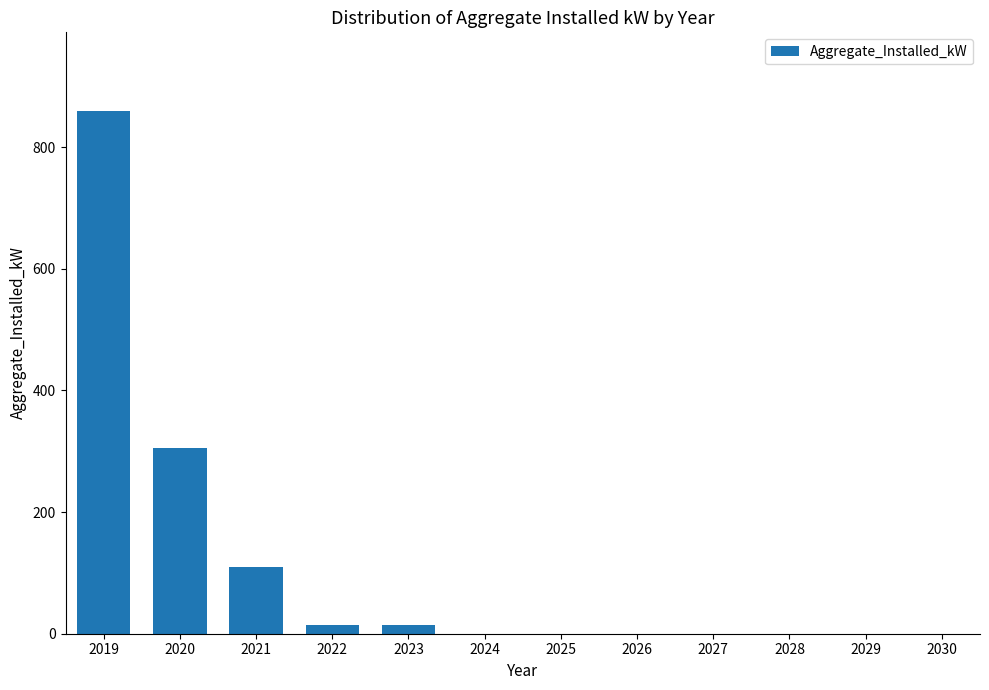

The chart shows a value of 15 at 2022. True or false?

True